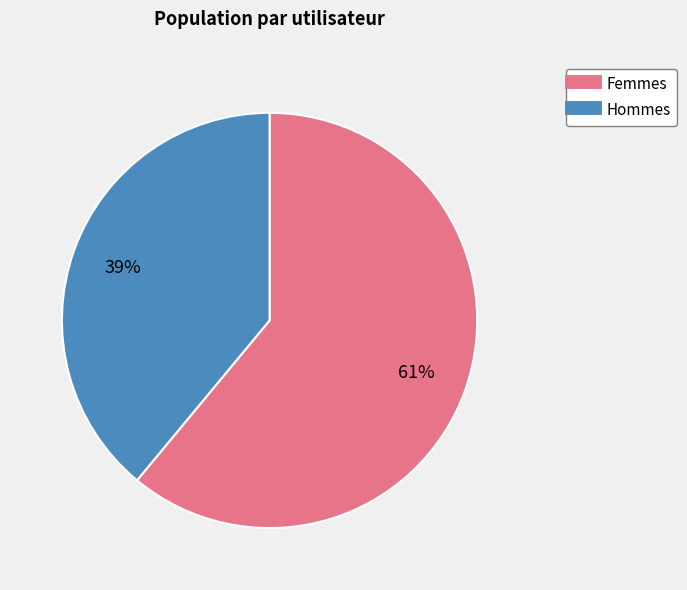

Is there a majority slice in this chart?

Yes